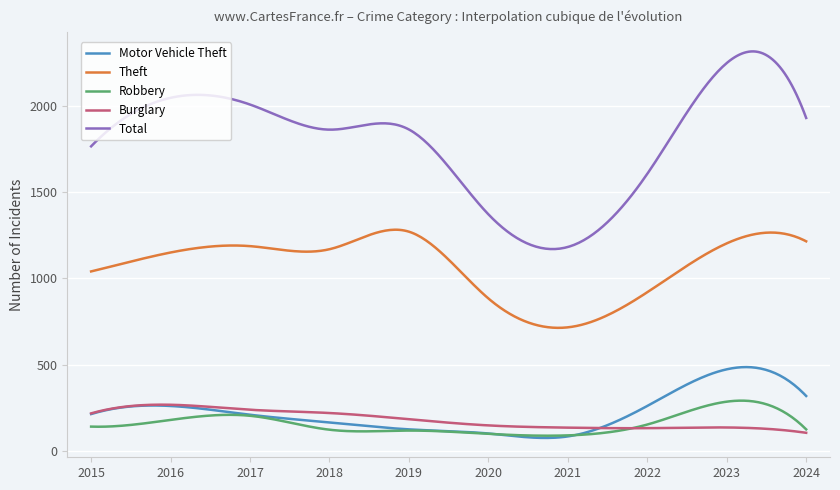

Which series has the largest total across all categories?

Total